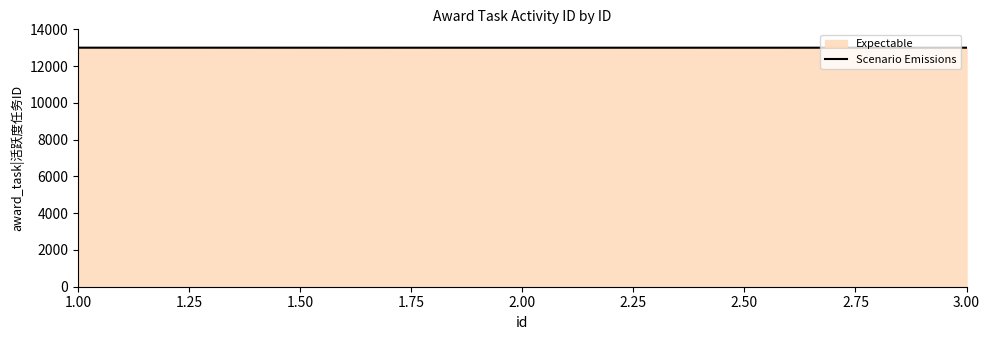

What is the difference between the maximum and minimum values?

2